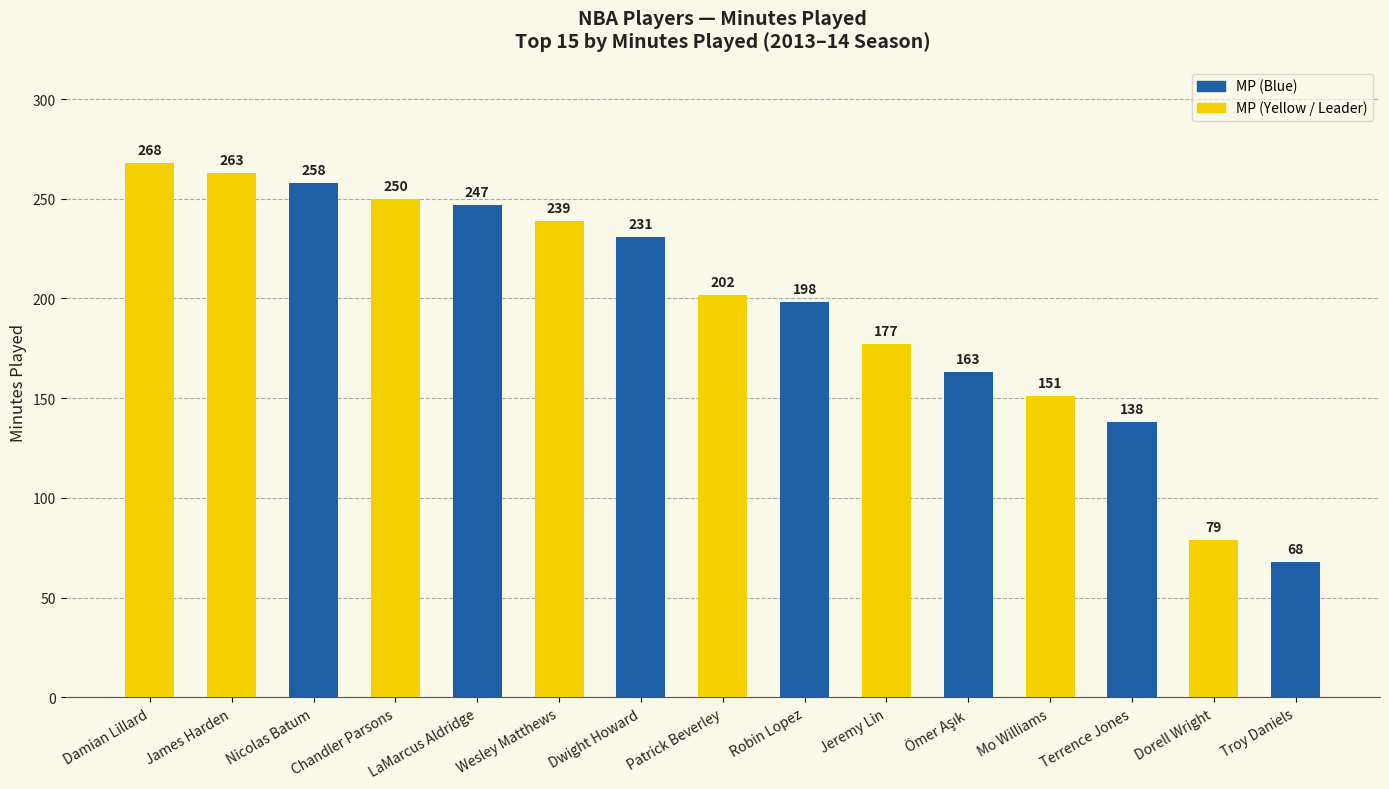

True or false: the data shows 247 at LaMarcus Aldridge.

True